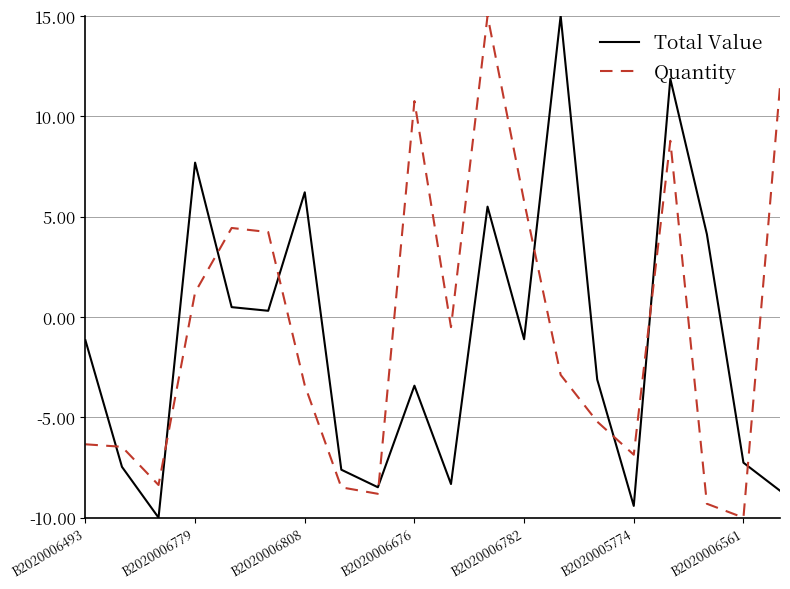

In Total Value, how many points are higher than both neighbors (excluding endpoints)?

6